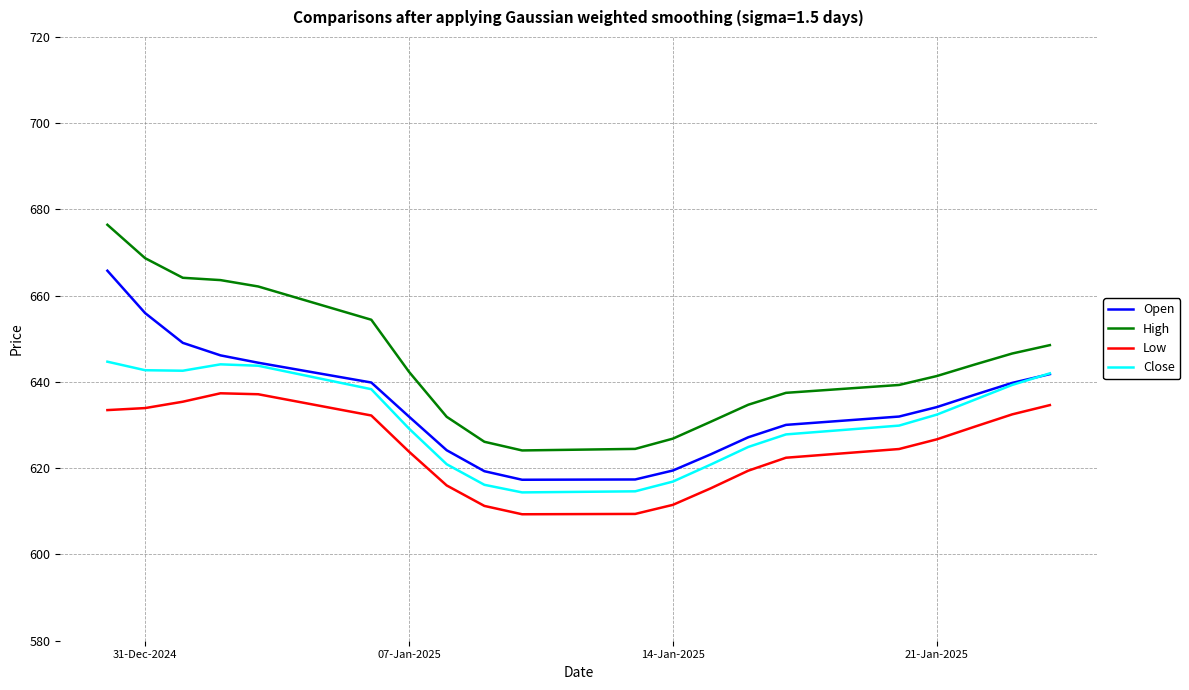

What is the average value of the High series?

644.4